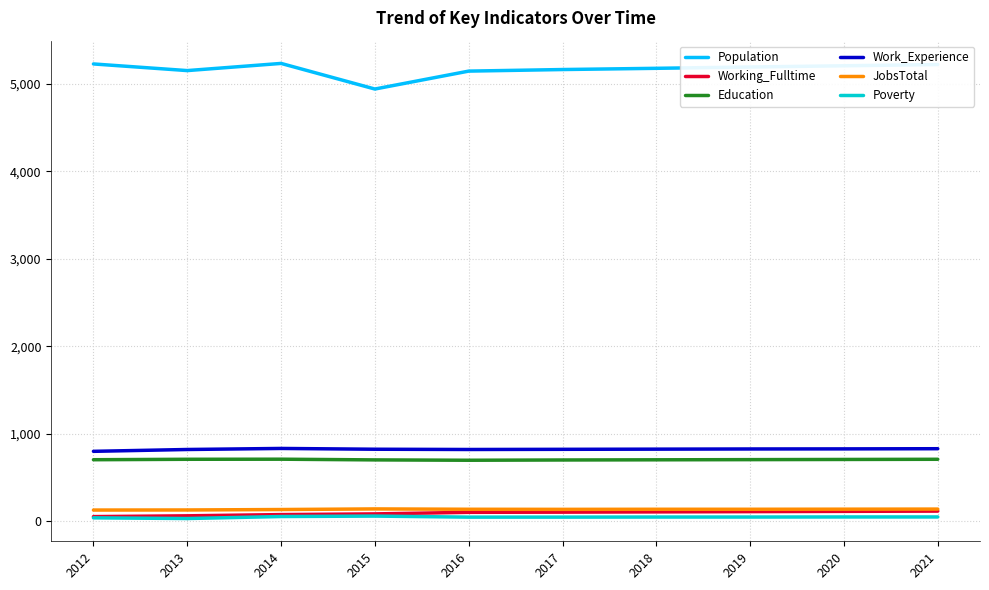

What are all the series names shown in the legend?

Population, Working_Fulltime, Education, Work_Experience, JobsTotal, Poverty